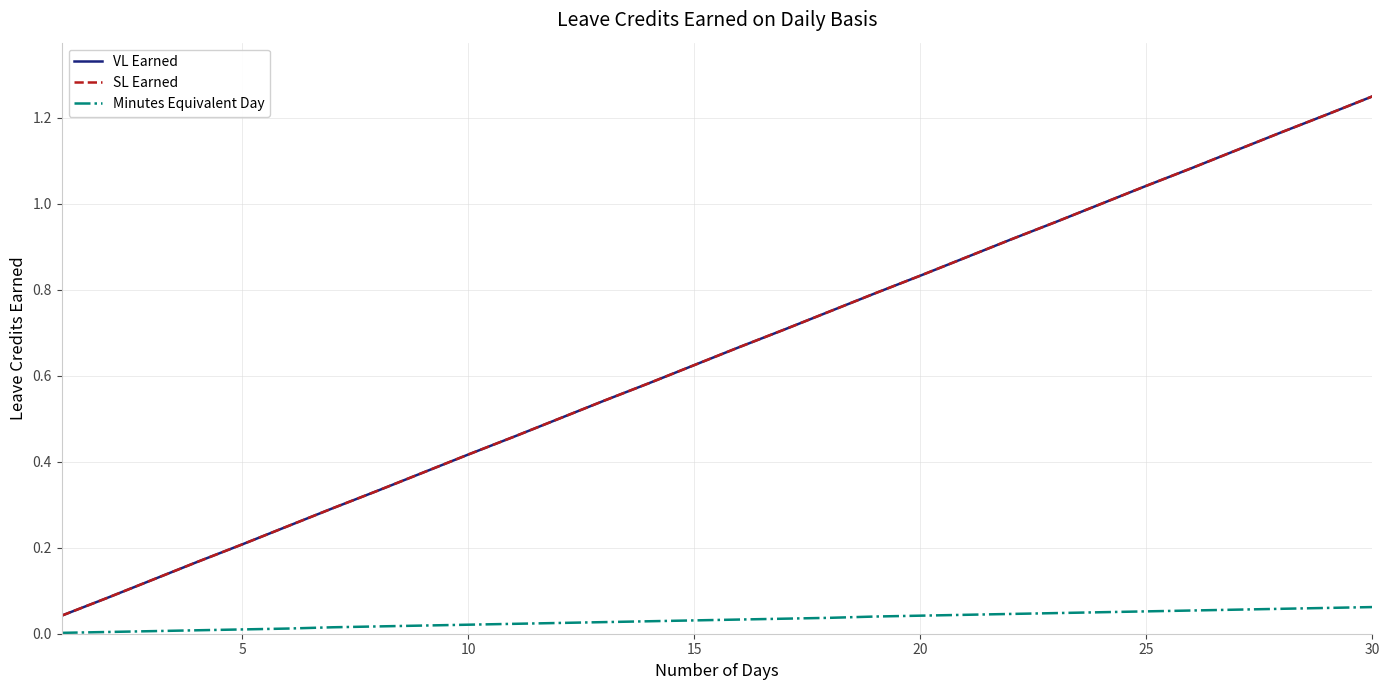

Is this an area chart (filled region under the line)?

No